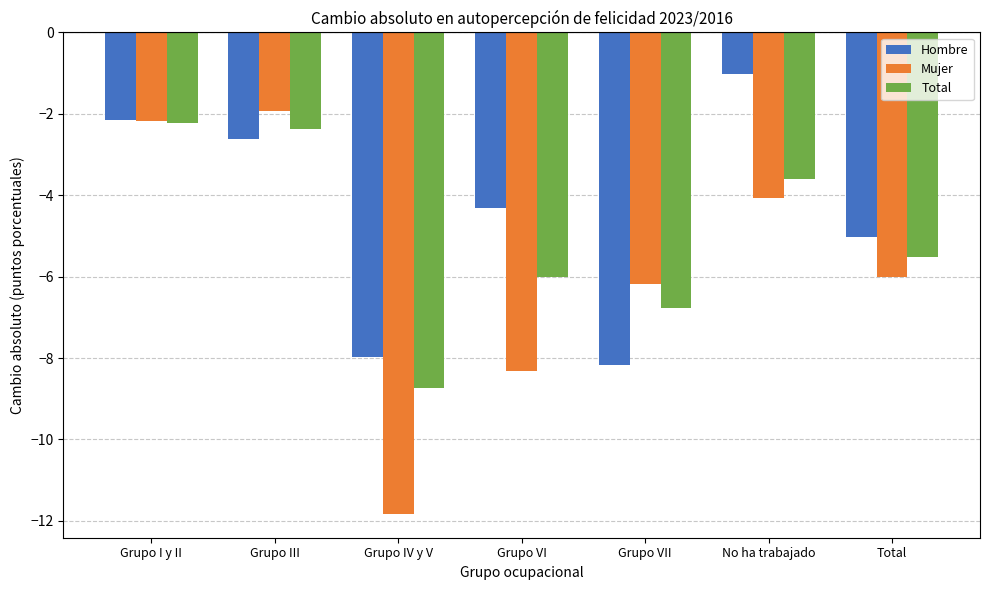

What is the total value across all series at Grupo III?

-6.9